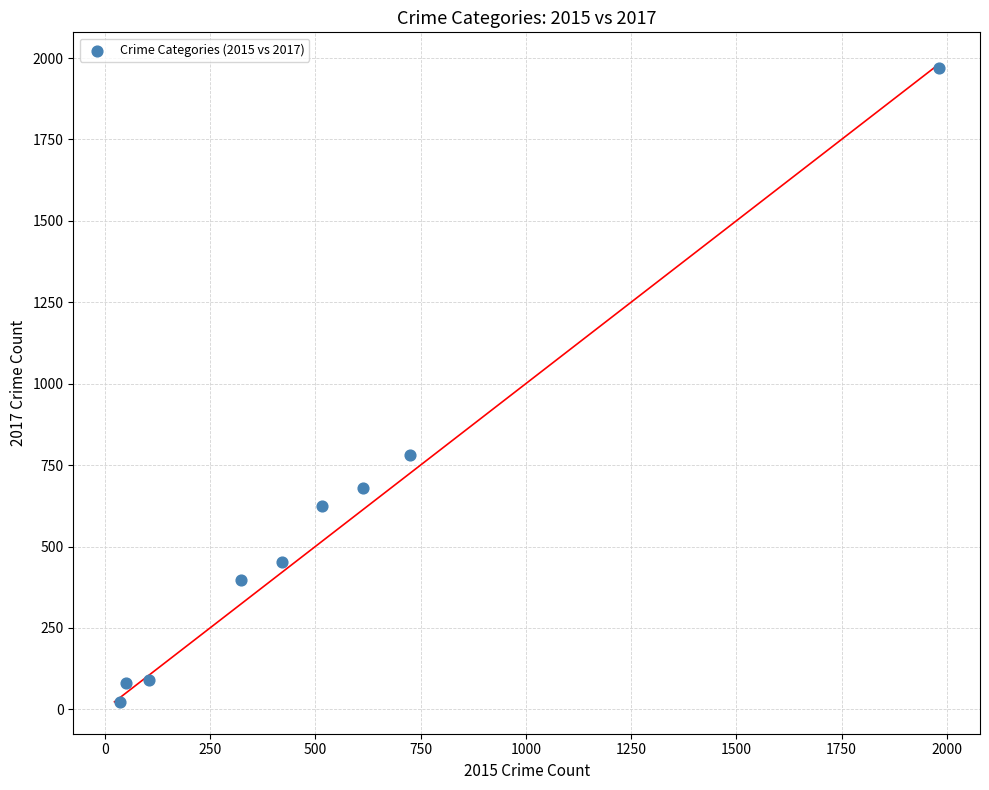

What is the range of Y values (max minus min)?

1945